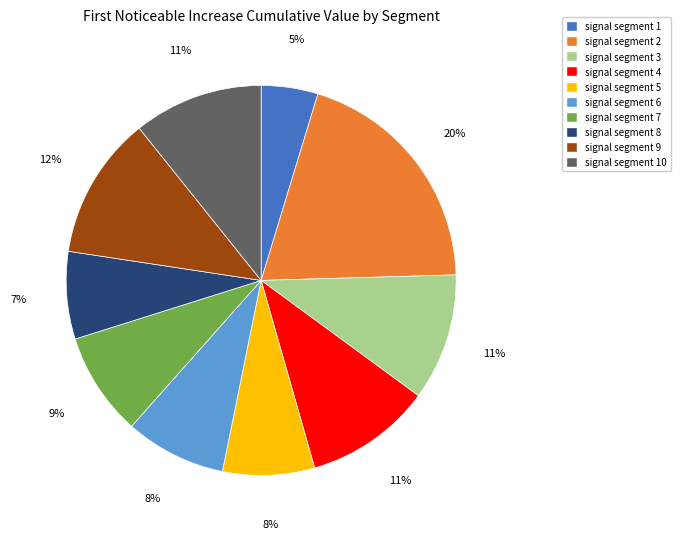

Do signal segment 6 and signal segment 9 together represent more than half of the pie?

No